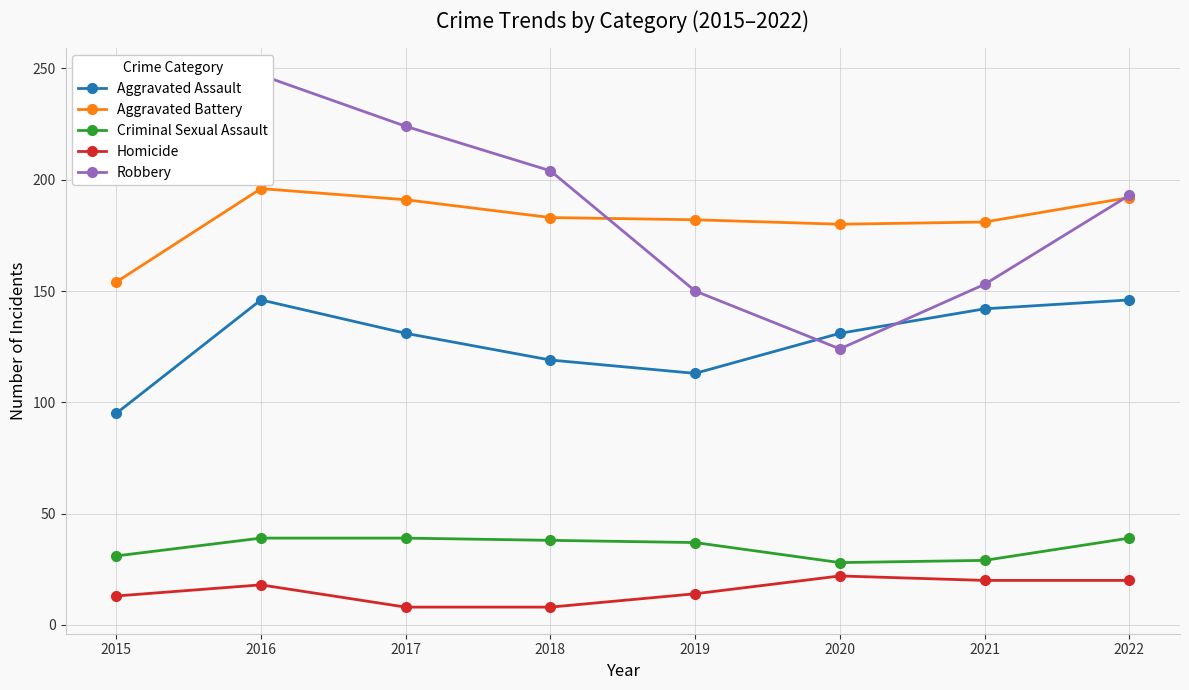

Reading right to left, list all the values displayed in this chart.

Aggravated Assault: 146	142	131	113	119	131	146	95
Aggravated Battery: 192	181	180	182	183	191	196	154
Criminal Sexual Assault: 39	29	28	37	38	39	39	31
Homicide: 20	20	22	14	8	8	18	13
Robbery: 193	153	124	150	204	224	247	212